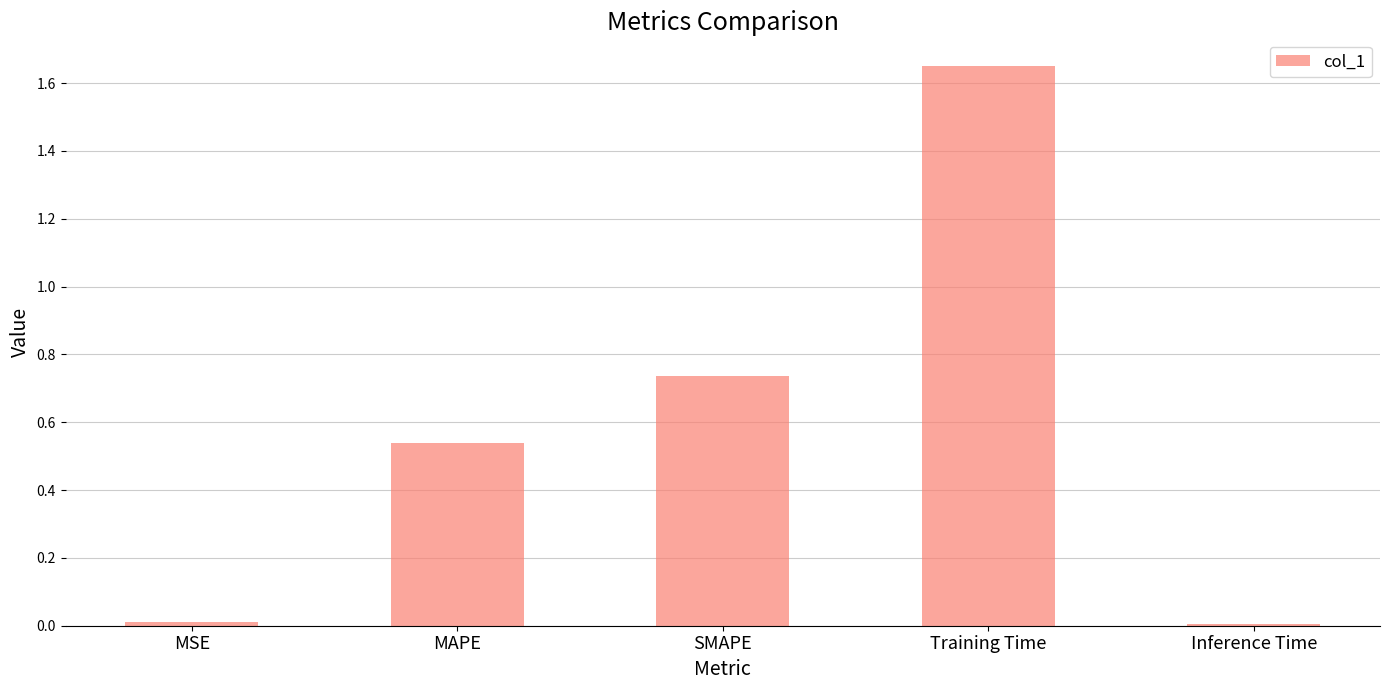

The chart shows a value of 0.0 at Inference Time. True or false?

True